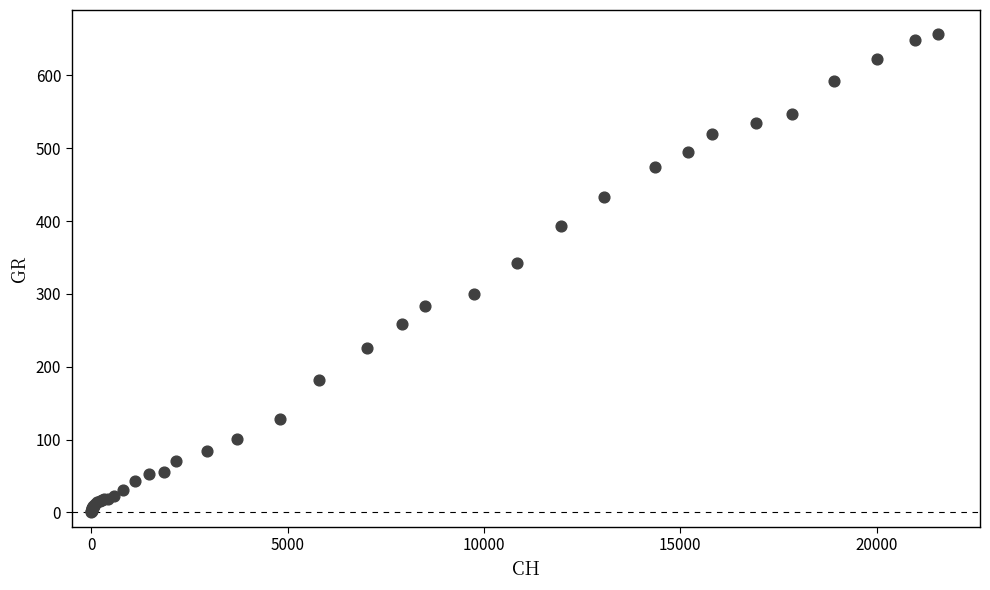

What Y value in the scatter plot is closest to 328?

343